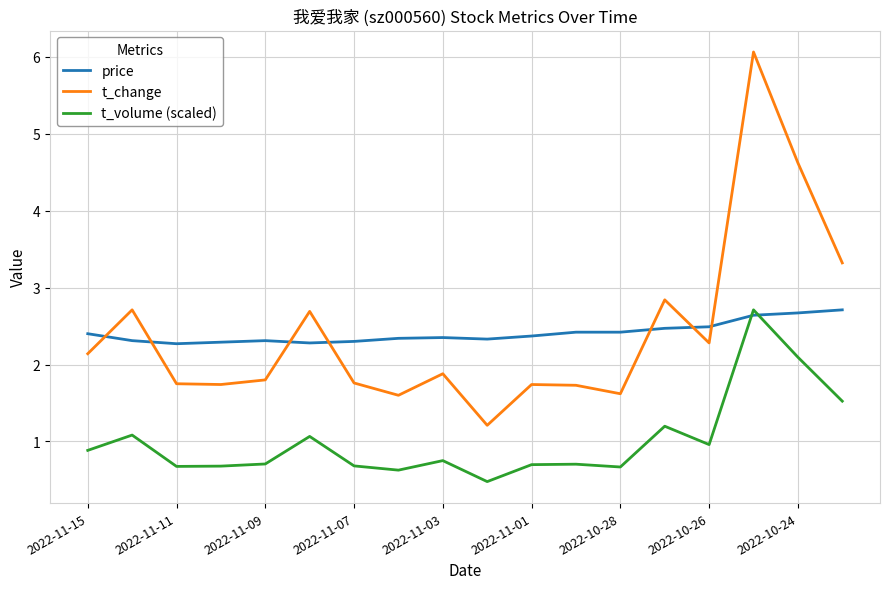

How many intersections are there between price and t_volume (scaled)?

2